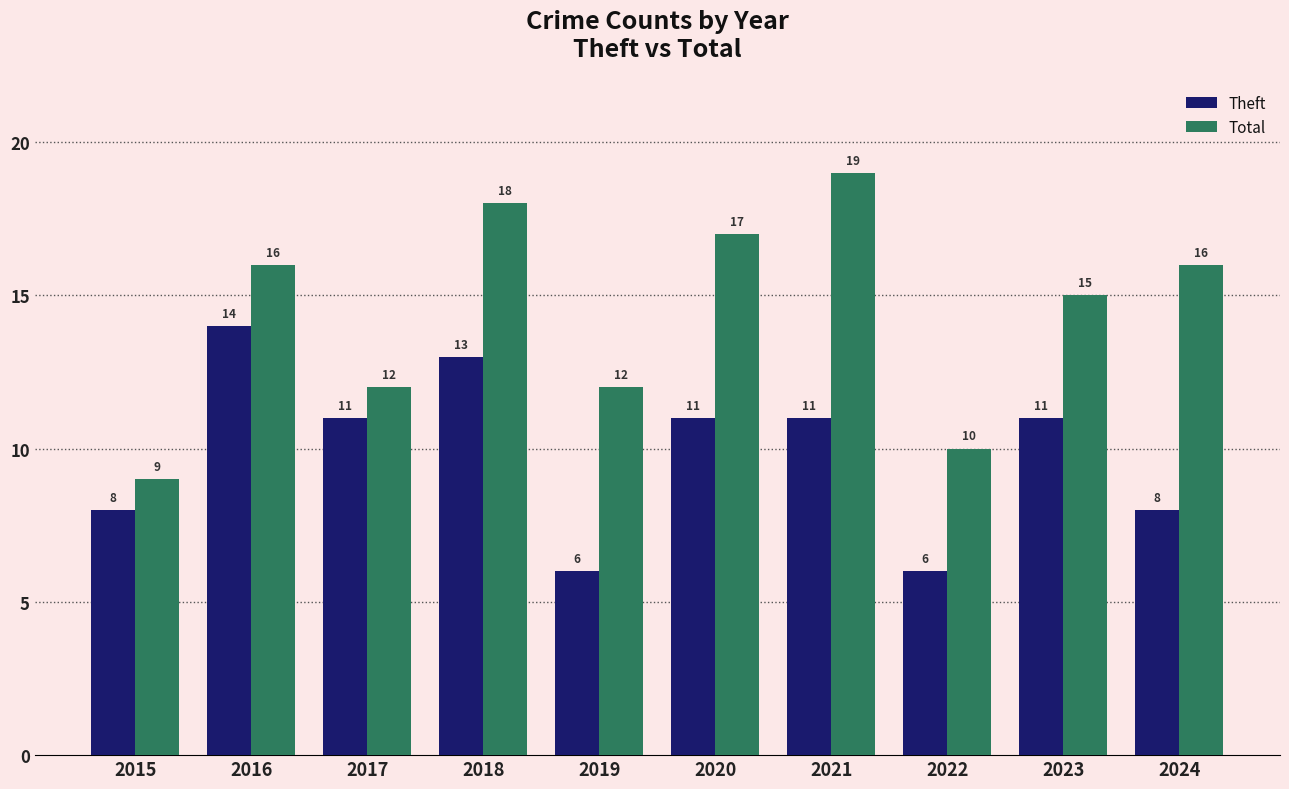

How many bars are there in each group?

2